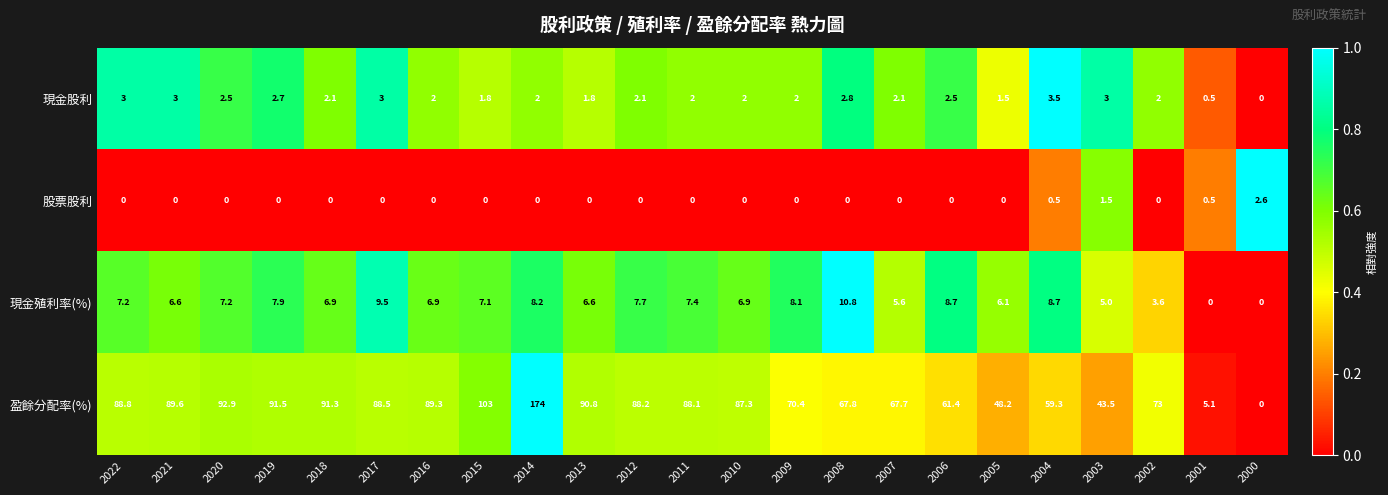

How many data points does each series have?

23